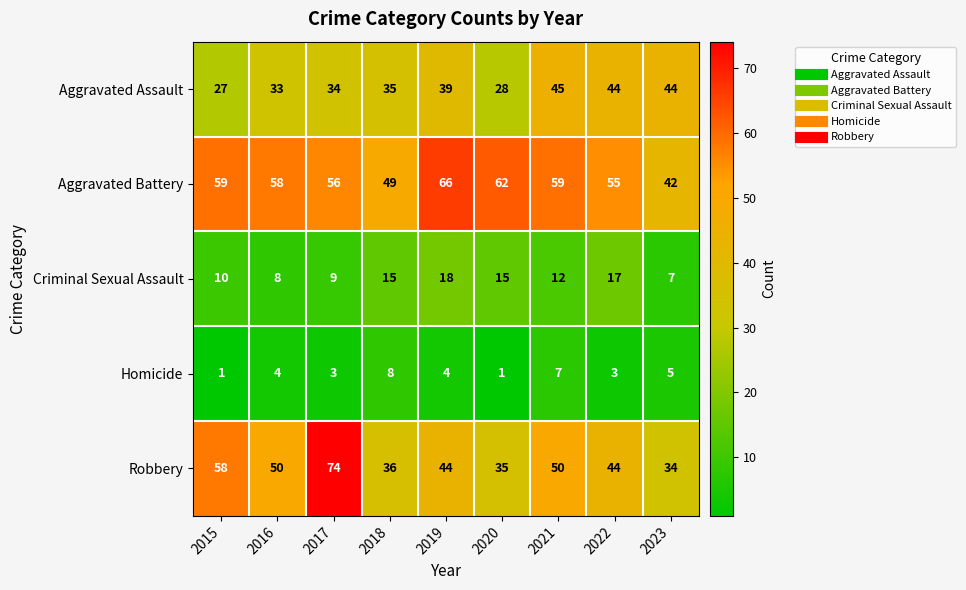

What is the total value across all series at 2020?

141